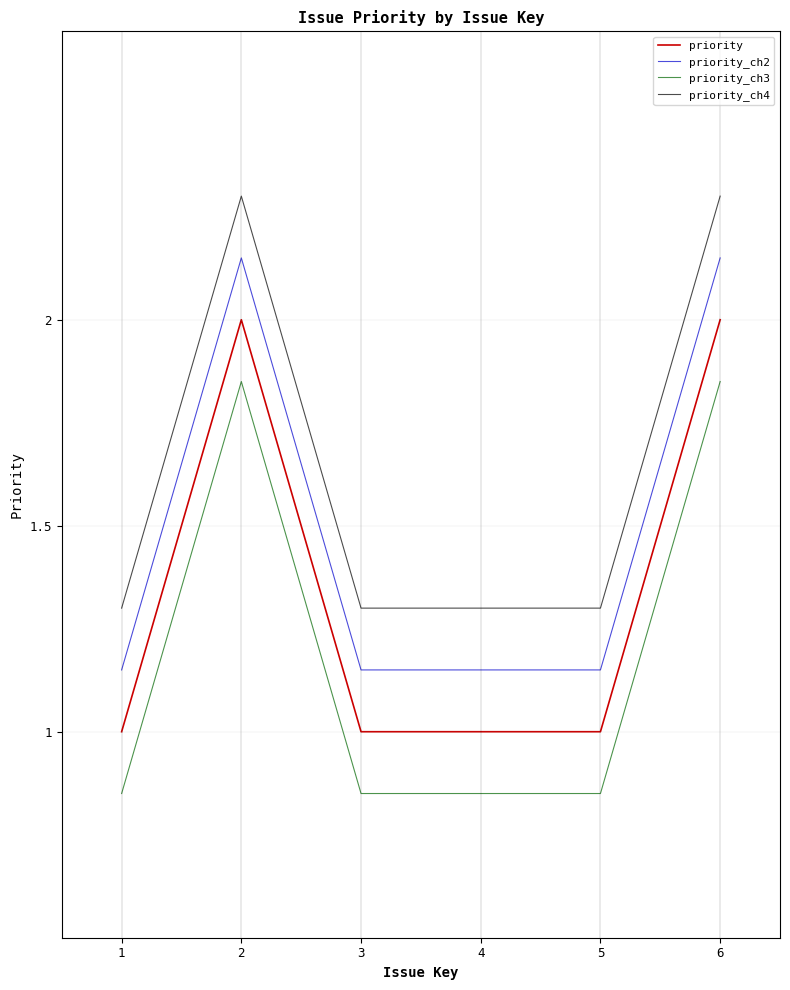

What are all the series names shown in the legend?

priority, priority_ch2, priority_ch3, priority_ch4